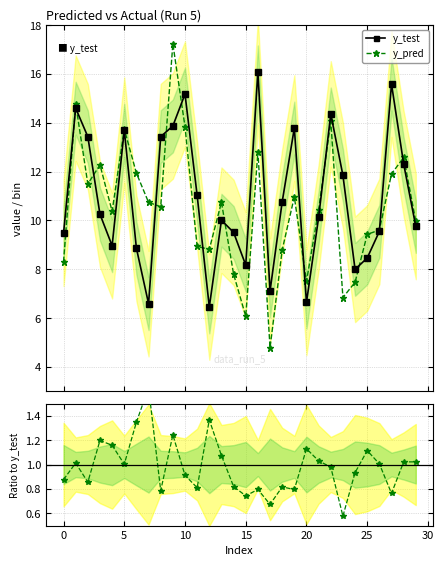

How many values in the y_test series are below 10?

13